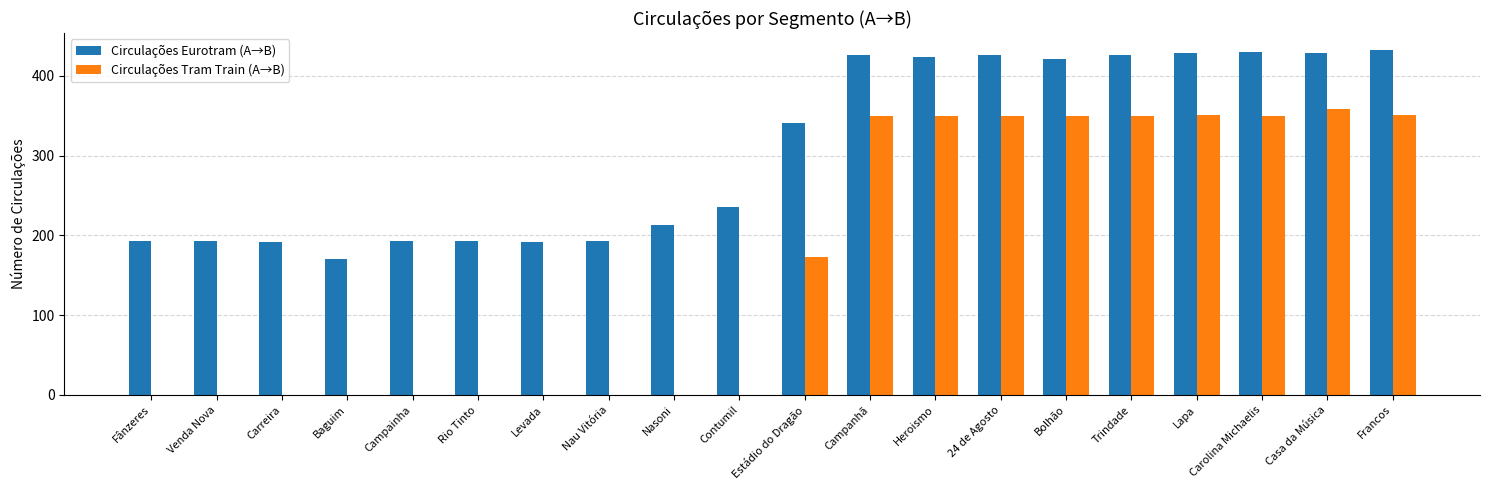

What is the sum of all Circulações Tram Train (A→B) values?

3334